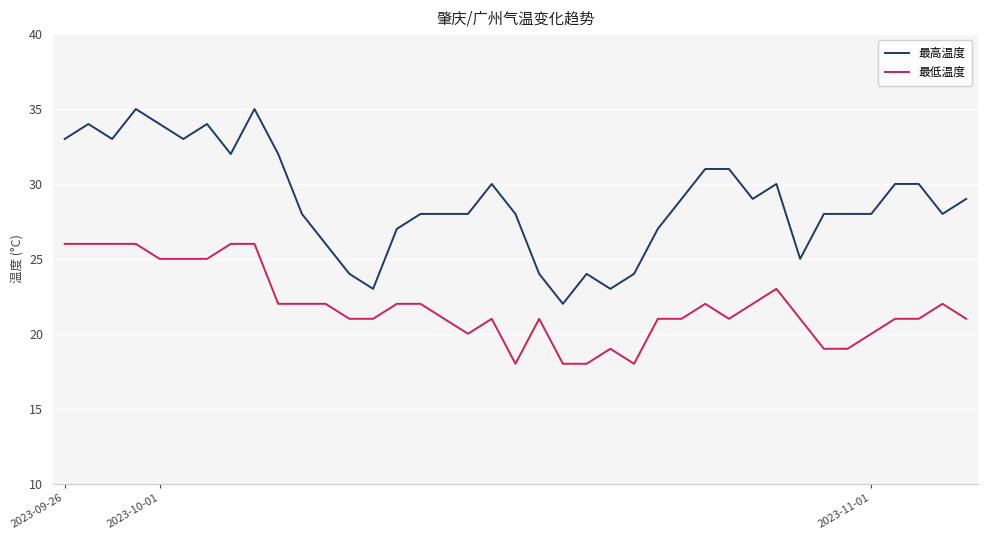

What are all the series names shown in the legend?

最高温度, 最低温度